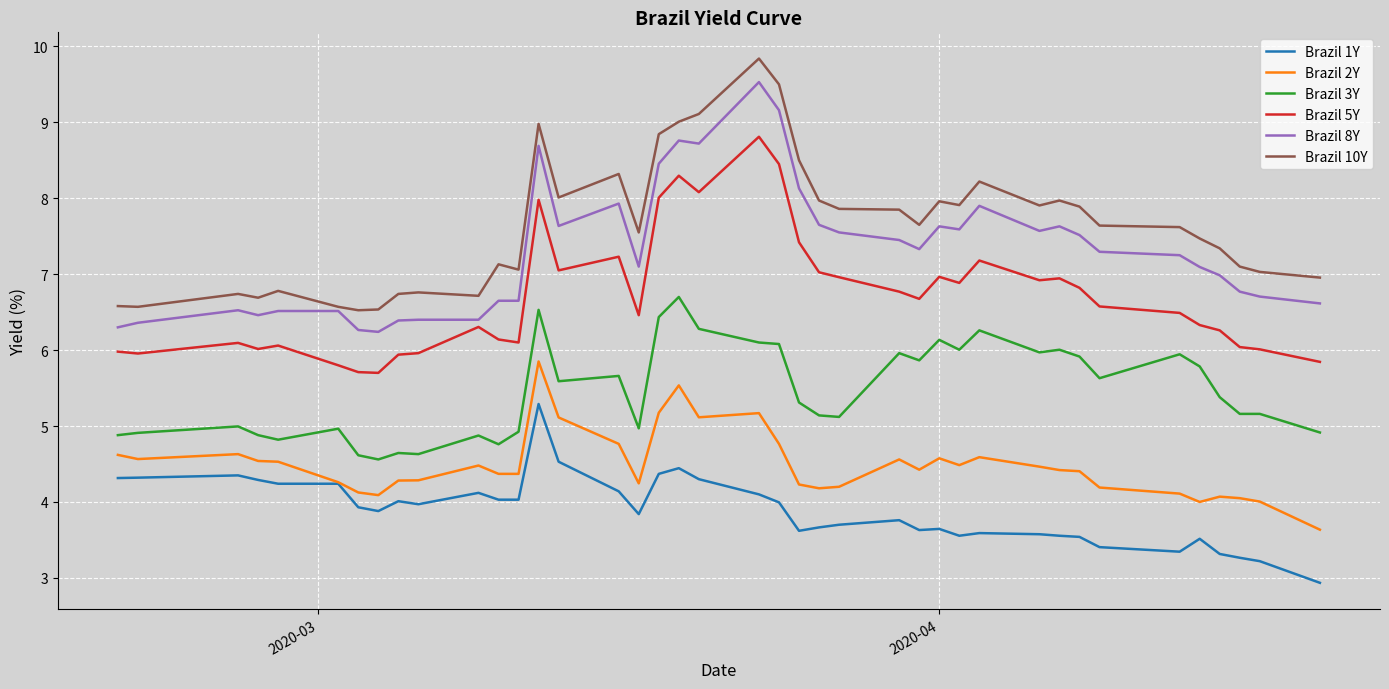

Which series has the largest total across all categories?

Brazil 10Y